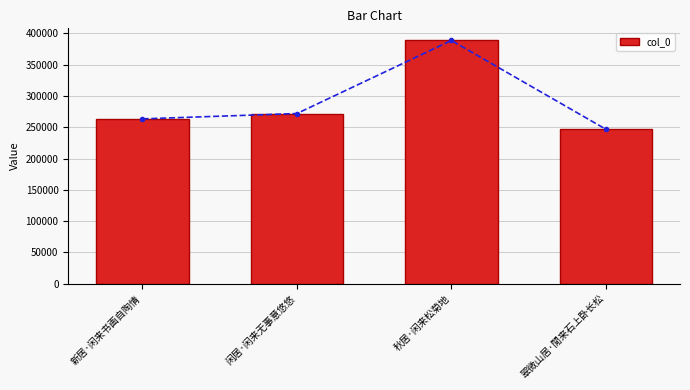

What is the maximum value shown in the chart?

388821